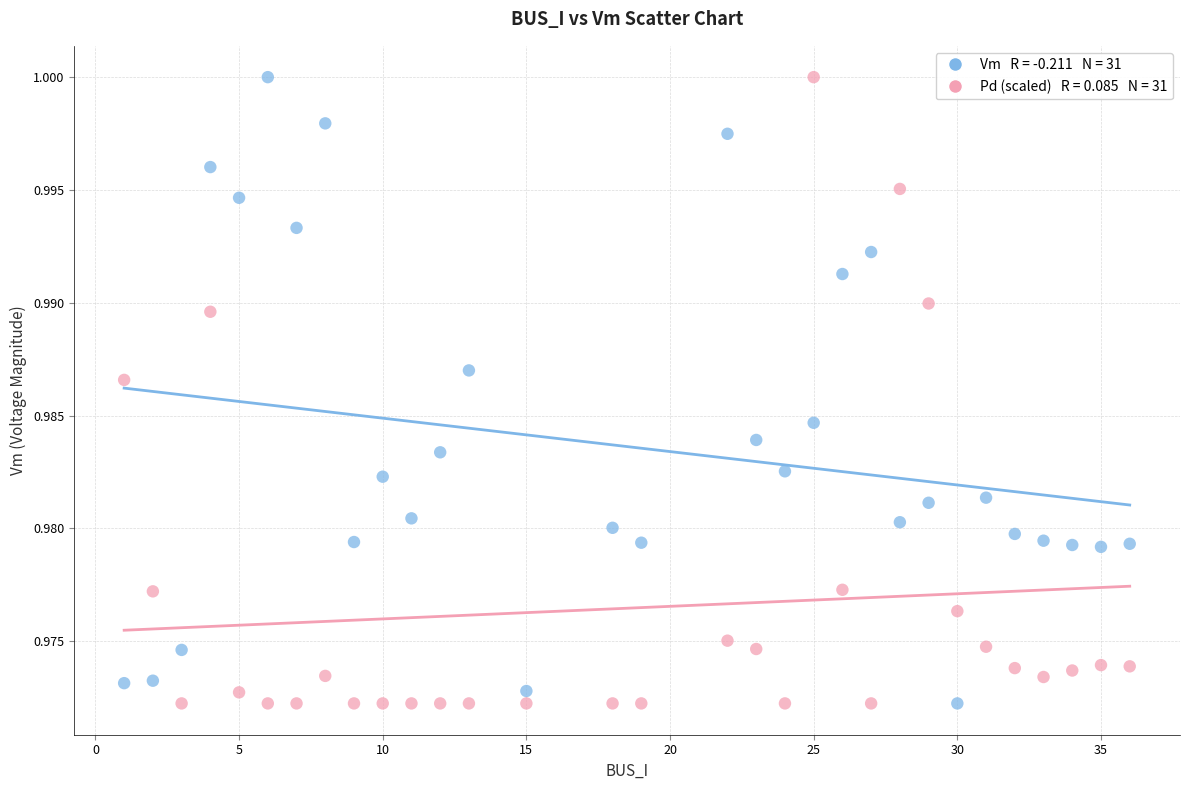

Across all data points, what is the range of X values (max minus min)?

35.0